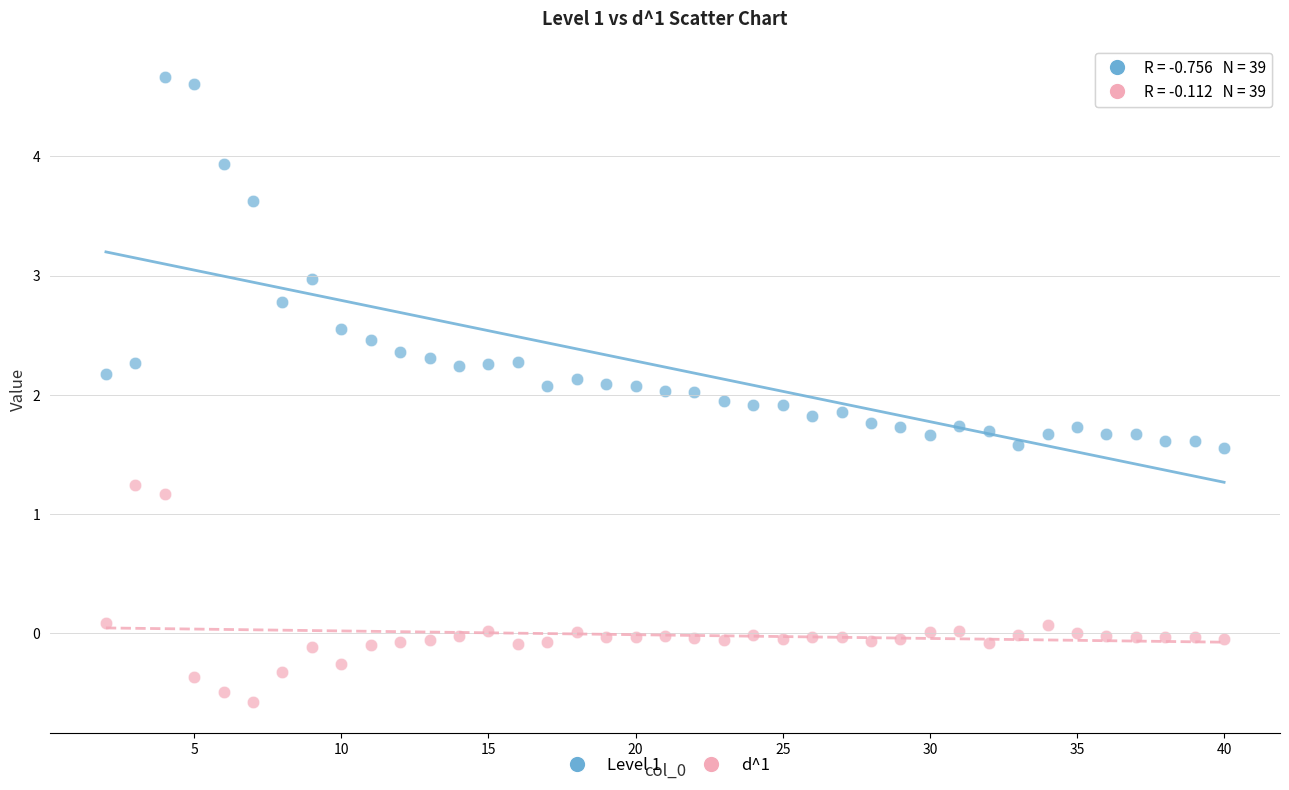

Which series has the largest Y range (max minus min)?

Level 1